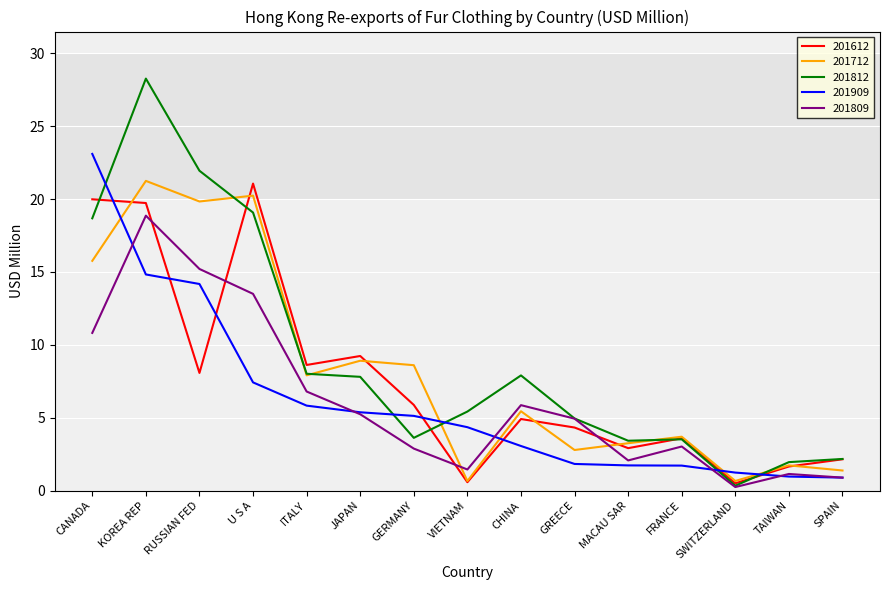

At how many categories does at least one series exceed 14?

4